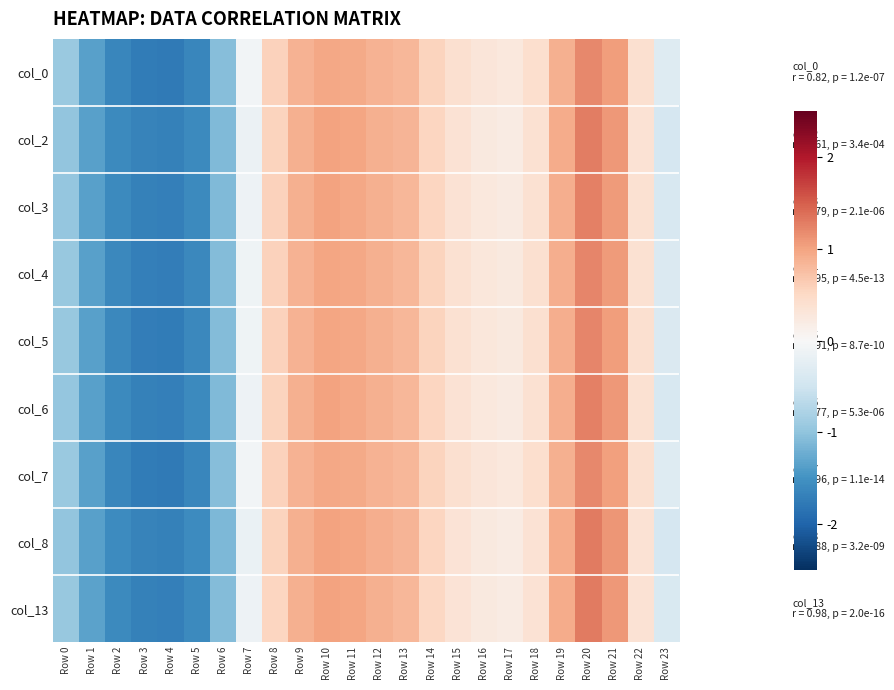

Rank the series by their maximum value, from highest to lowest.

col_8, col_13, col_2, col_6, col_3, col_4, col_5, col_0, col_7